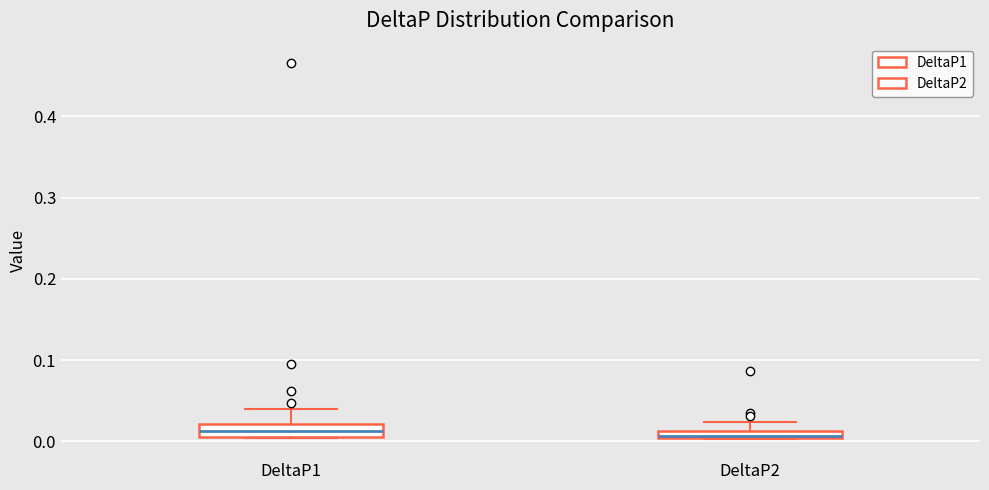

Where is the upper edge of the box for DeltaP1 on the y-axis? The values are not printed on the chart, so give them approximately, as read against the axis.

0.02